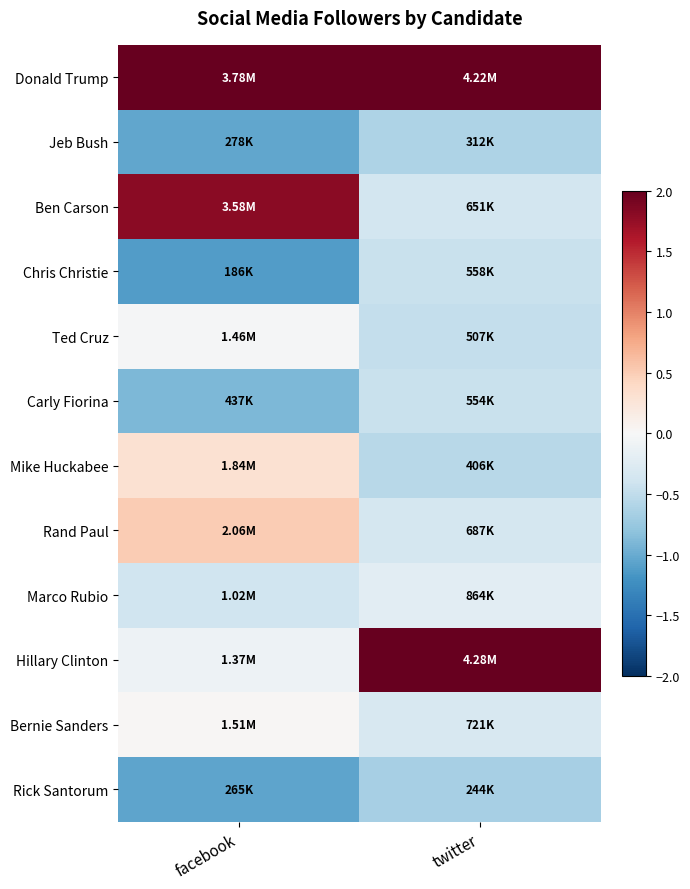

Reading left to right, transcribe all the data shown in this chart.

Donald Trump: facebook=2.0	twitter=2.2
Jeb Bush: facebook=-1.0	twitter=-0.6
Ben Carson: facebook=1.8	twitter=-0.4
Chris Christie: facebook=-1.1	twitter=-0.4
Ted Cruz: facebook=-0.0	twitter=-0.5
Carly Fiorina: facebook=-0.9	twitter=-0.4
Mike Huckabee: facebook=0.3	twitter=-0.5
Rand Paul: facebook=0.5	twitter=-0.3
Marco Rubio: facebook=-0.4	twitter=-0.2
Hillary Clinton: facebook=-0.1	twitter=2.2
Bernie Sanders: facebook=0.0	twitter=-0.3
Rick Santorum: facebook=-1.1	twitter=-0.7